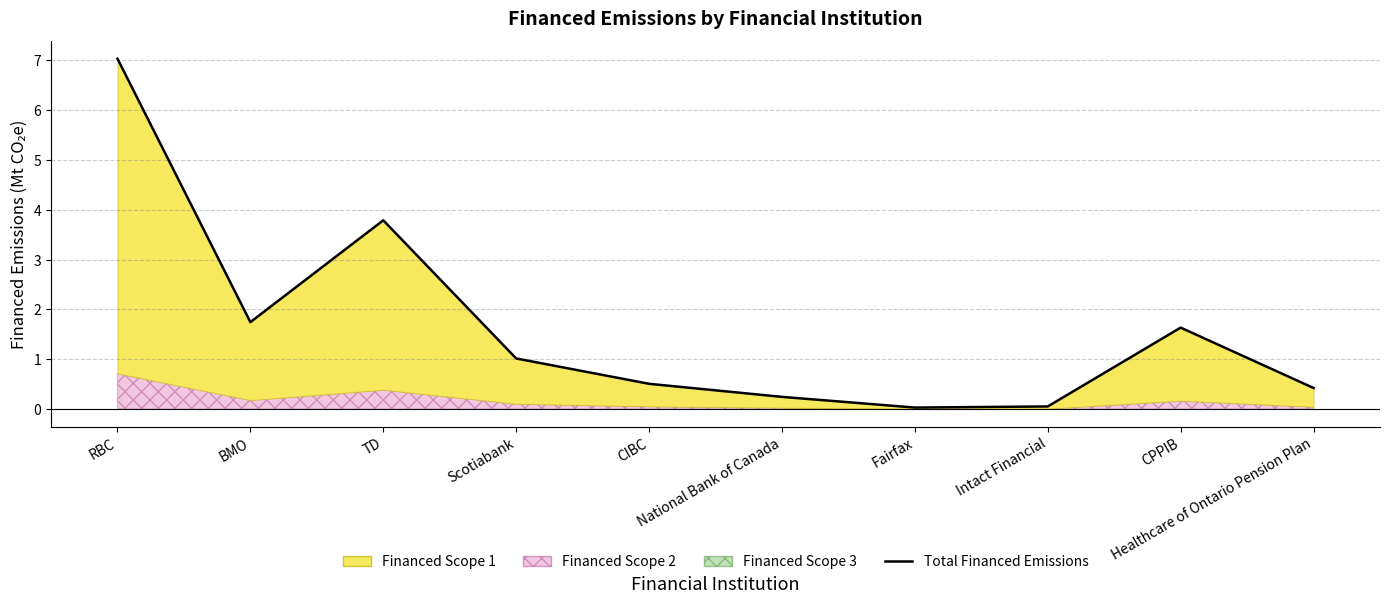

What is the greatest value displayed?

7.0